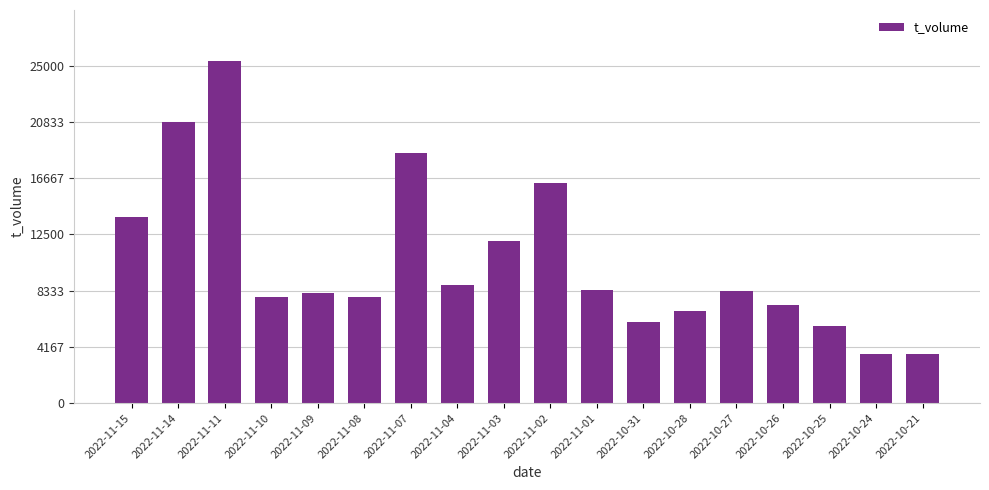

What is the value of the 1st bar from the left?

13798